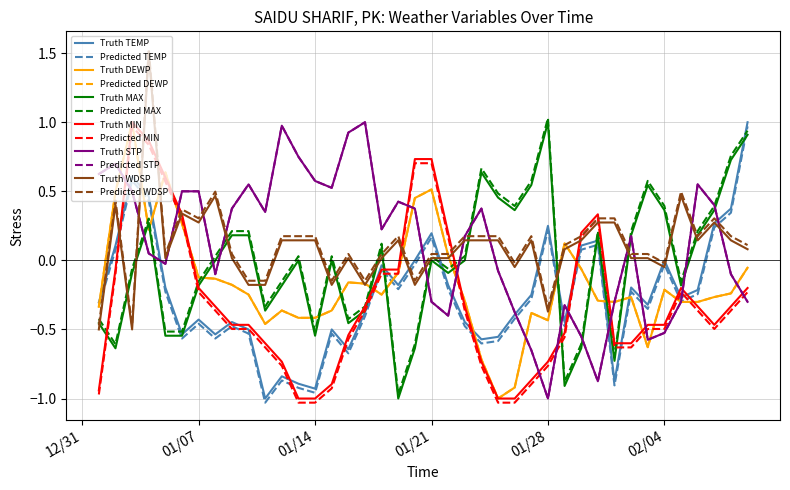

Does the chart display data point markers on the line(s)?

No